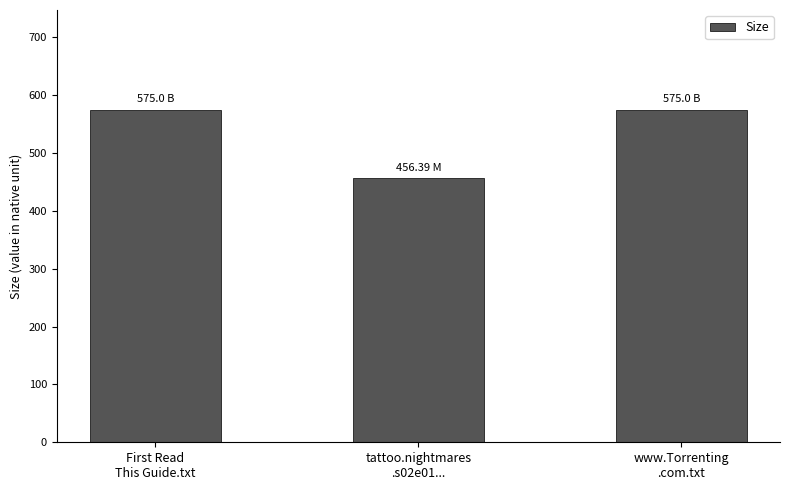

What is the label of the 1st bar from the left?

First Read
This Guide.txt